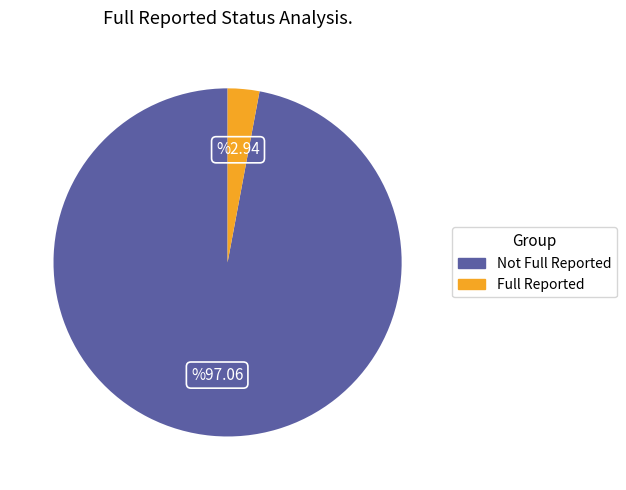

Is there any slice that represents more than half of the pie?

Yes